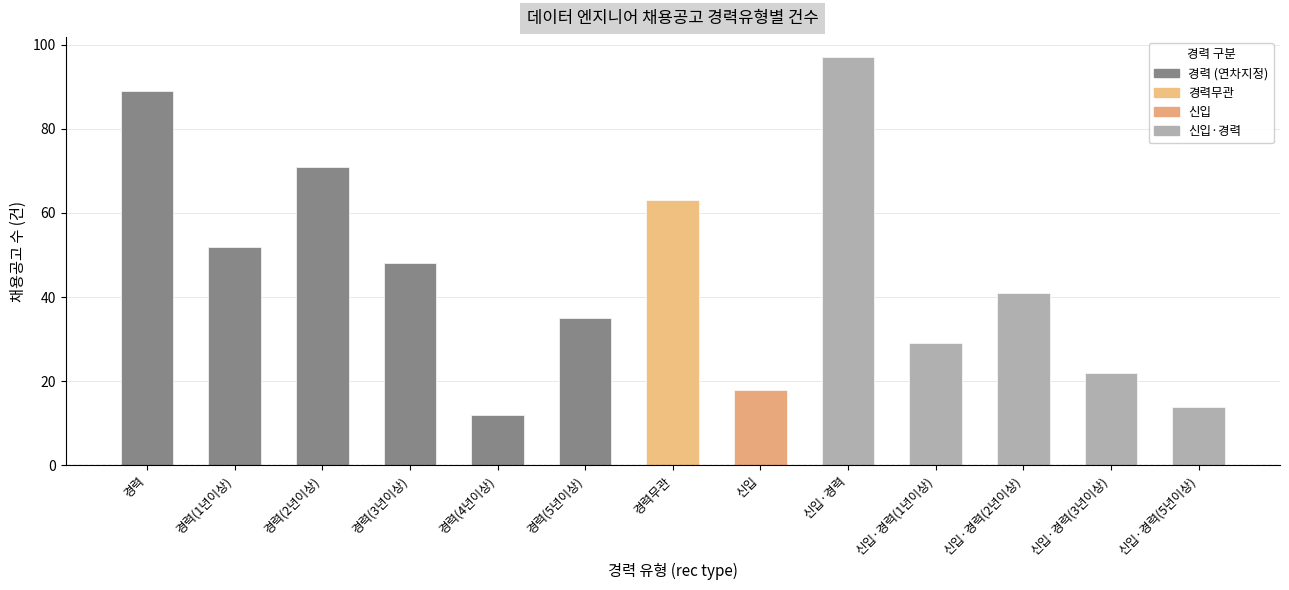

What is the sum of all values?

591